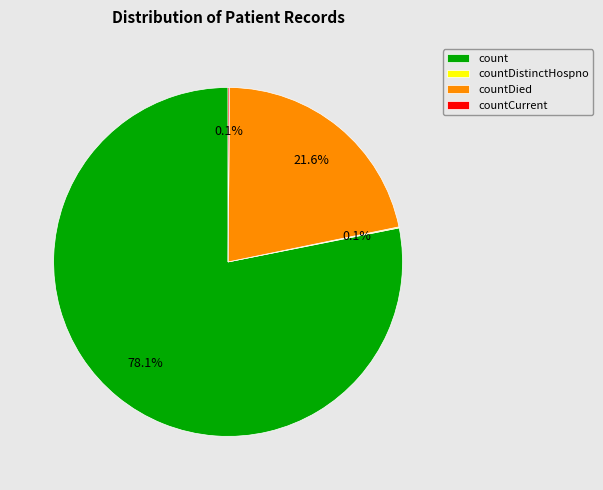

Is there any slice that represents more than half of the pie?

Yes